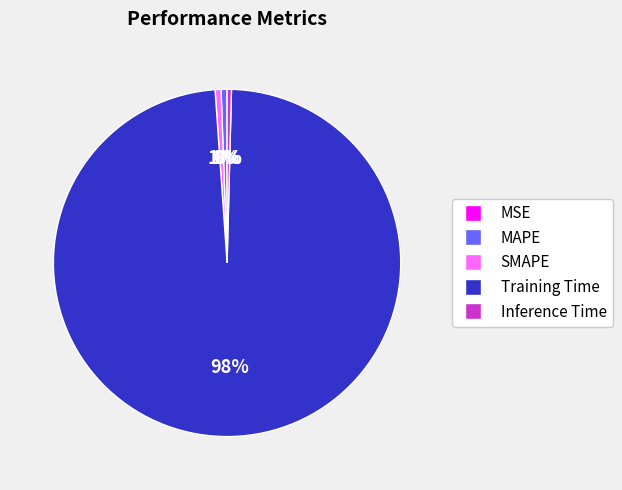

Is the sum of MAPE and Training Time greater than half?

Yes